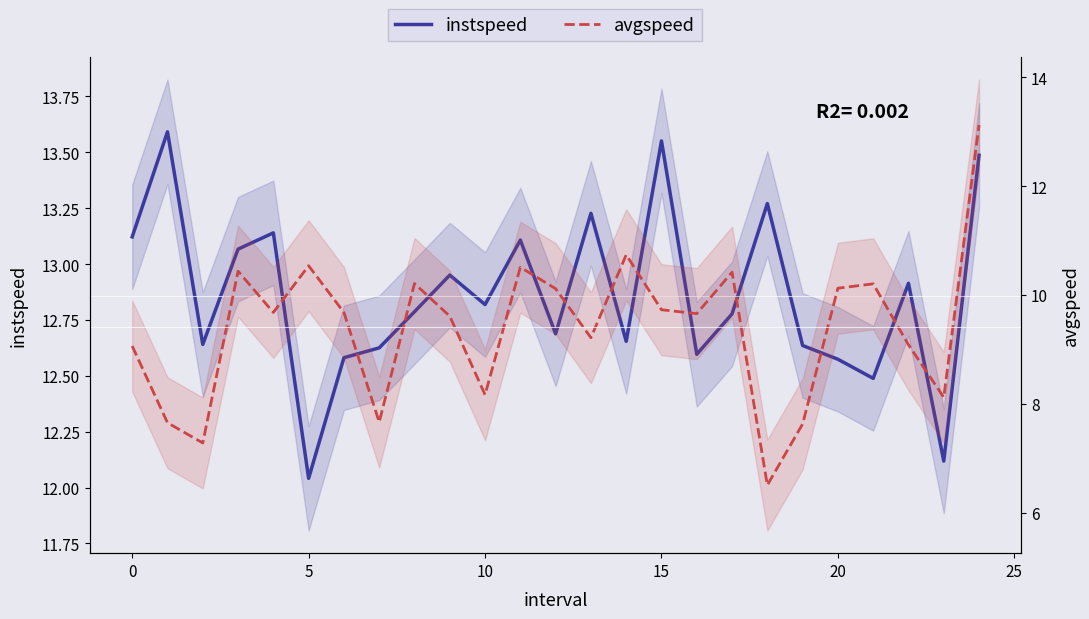

List the series in order of their peak value, lowest first.

avgspeed, instspeed